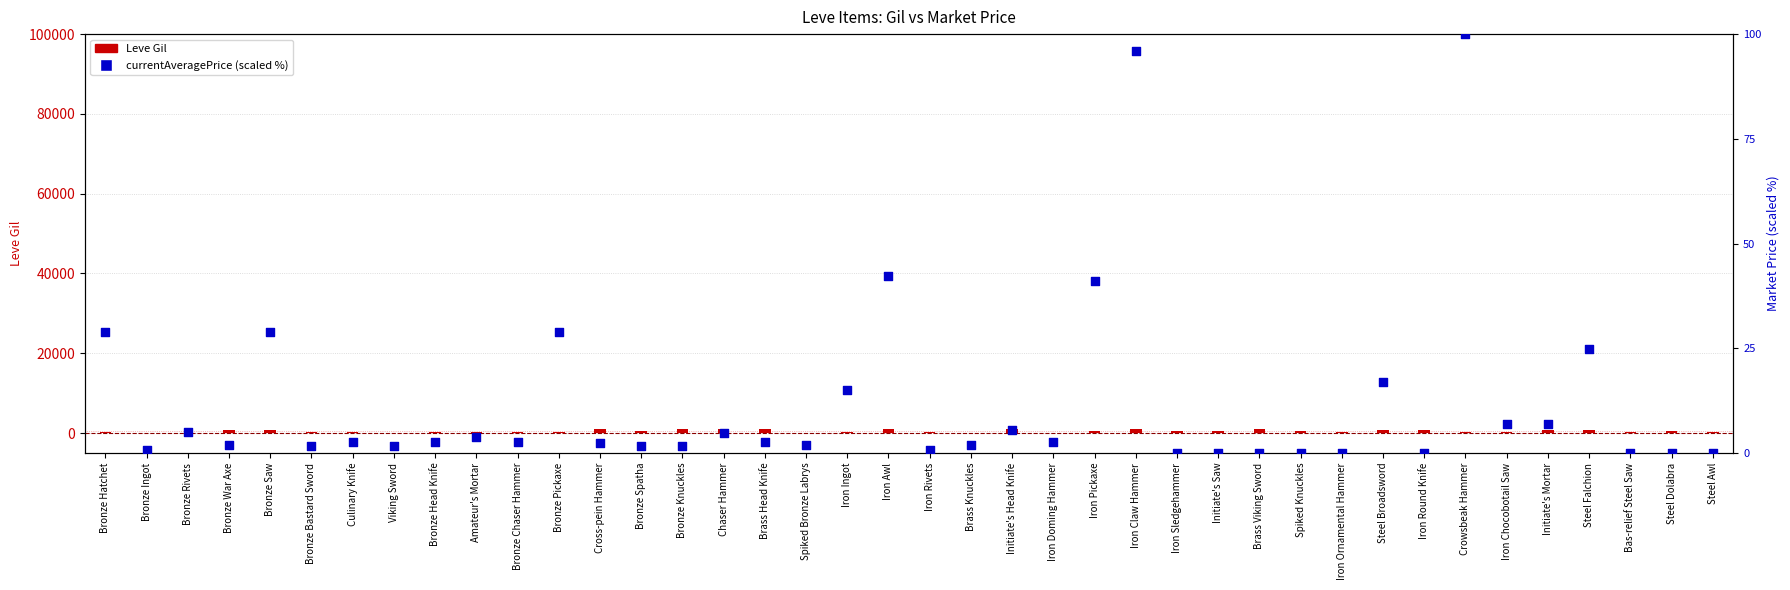

Which series has the largest total across all categories?

Leve Gil